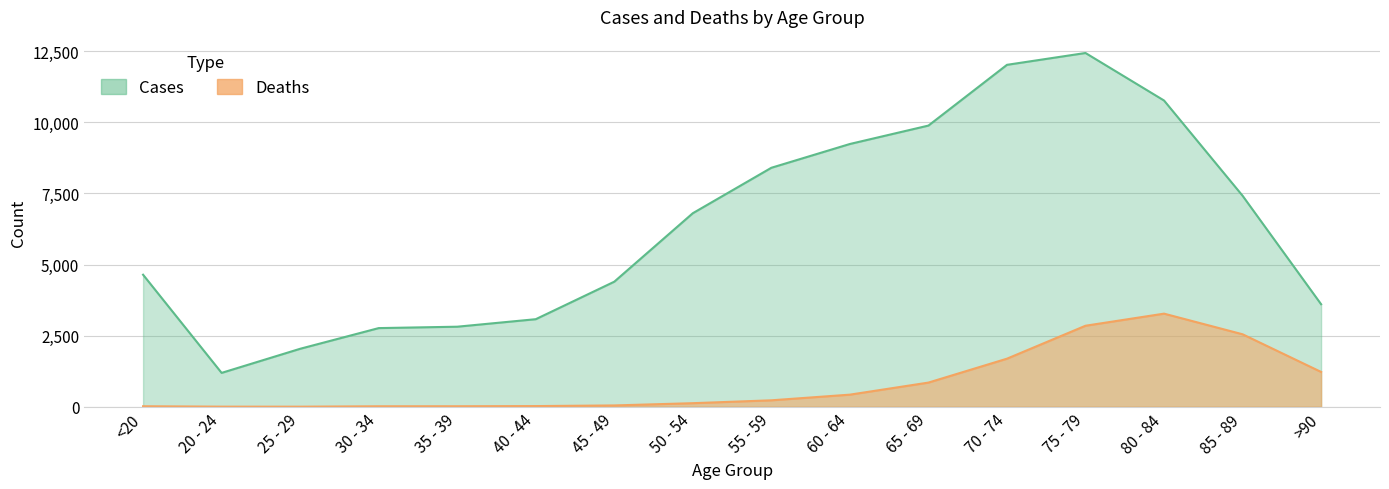

What is the value of the Cases point at the 12th from the left?

12018